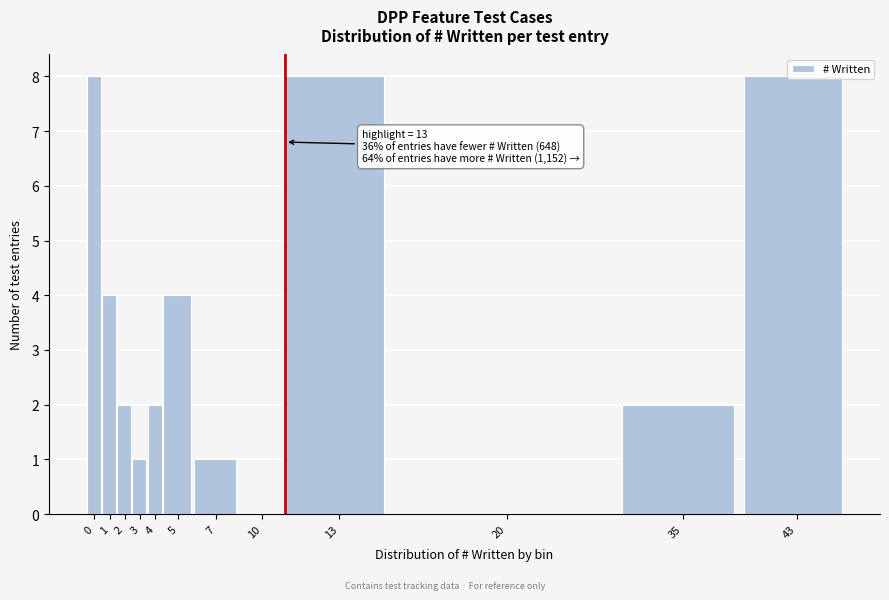

The chart shows a value of 1 at 3. True or false?

True